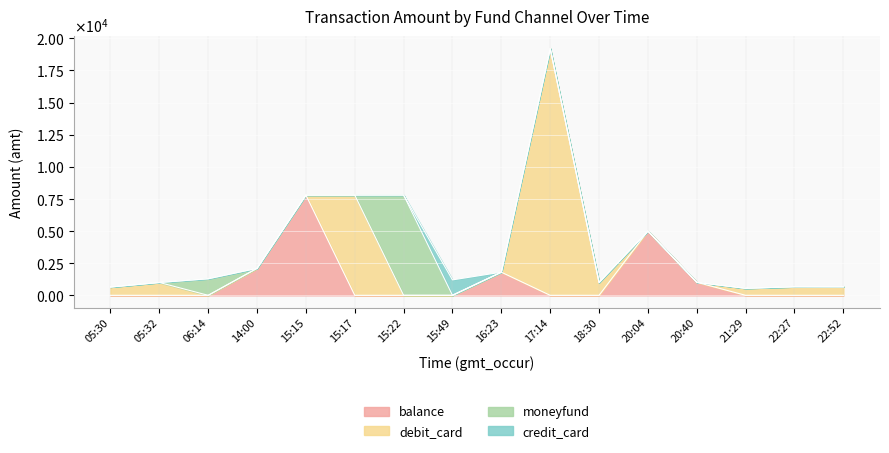

At which label does debit_card first exceed 549?

05:30